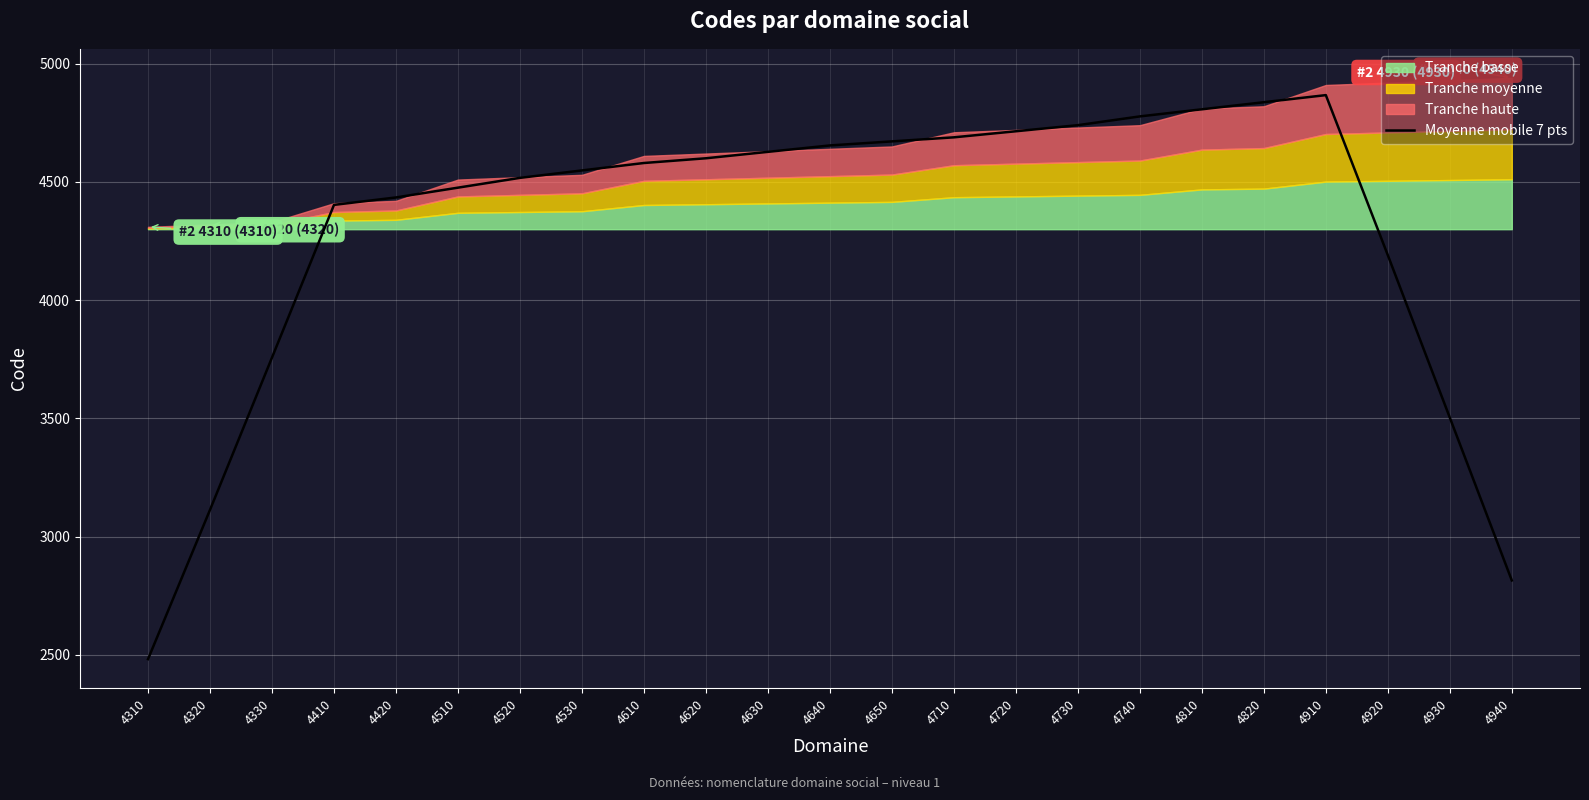

How many lines are shown in the chart?

1